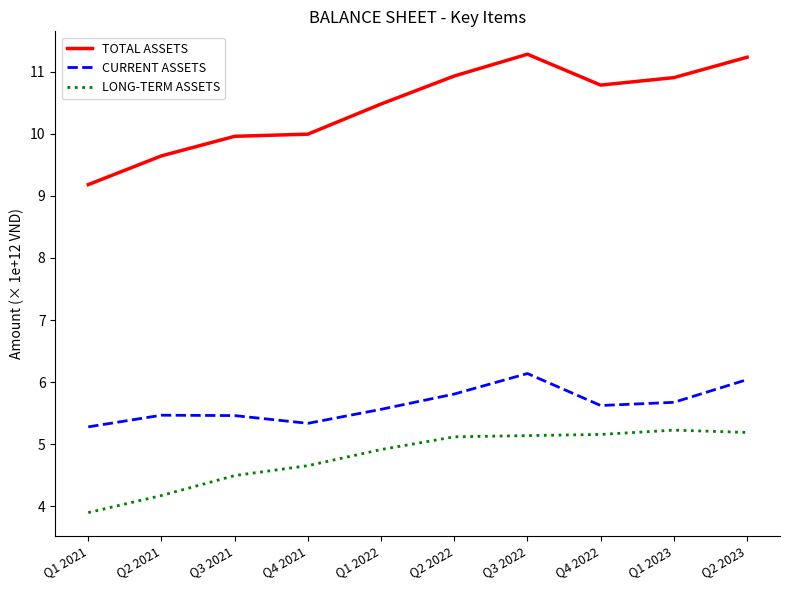

What is the difference between the highest and lowest values at Q2 2022?

5.8